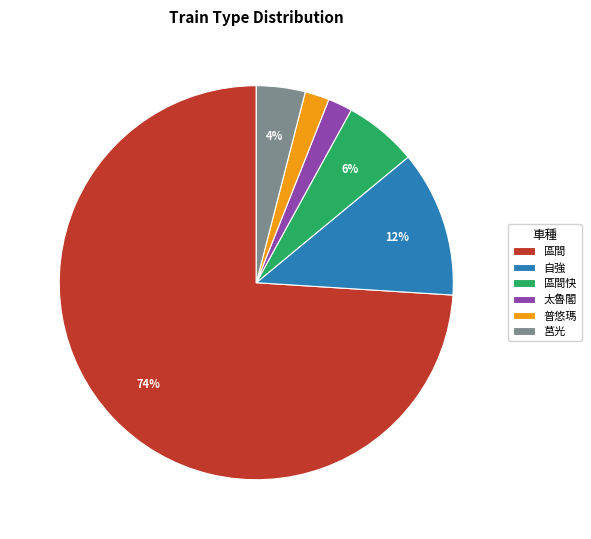

What is the ratio of the value at 太魯閣 to the value at 區間快?

0.3